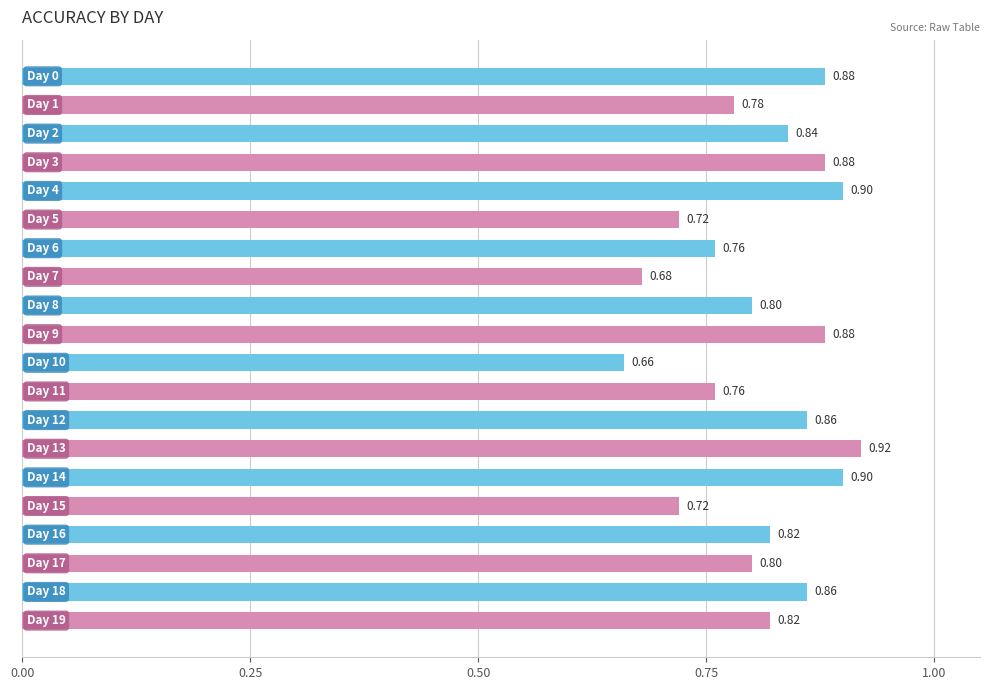

What is the sum of all values?

16.2